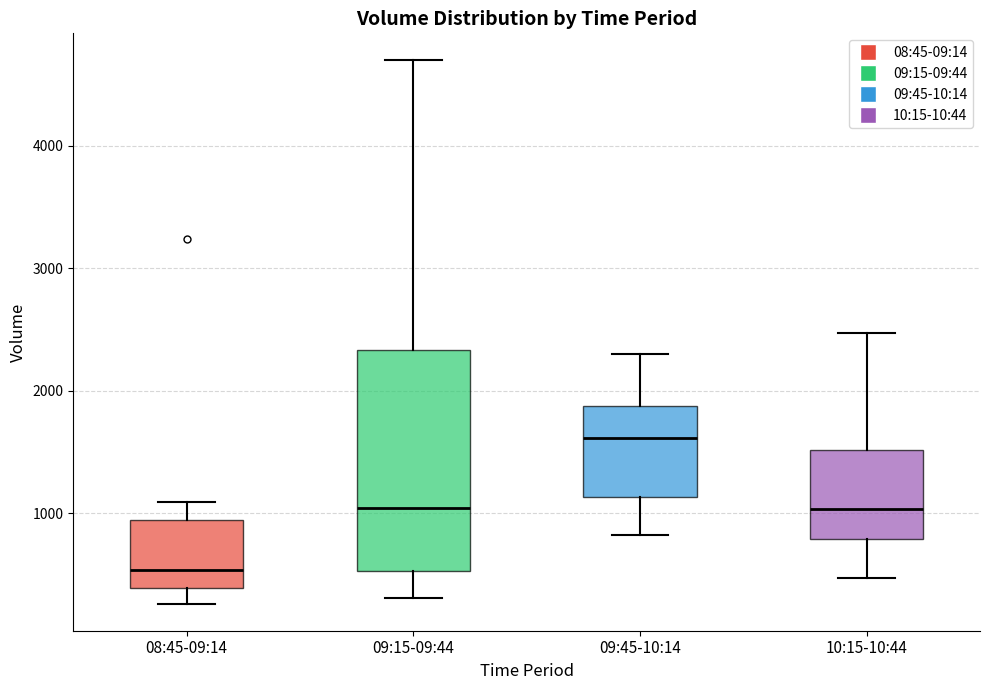

Which box is the tallest, from its lower edge to its upper edge?

09:15-09:44